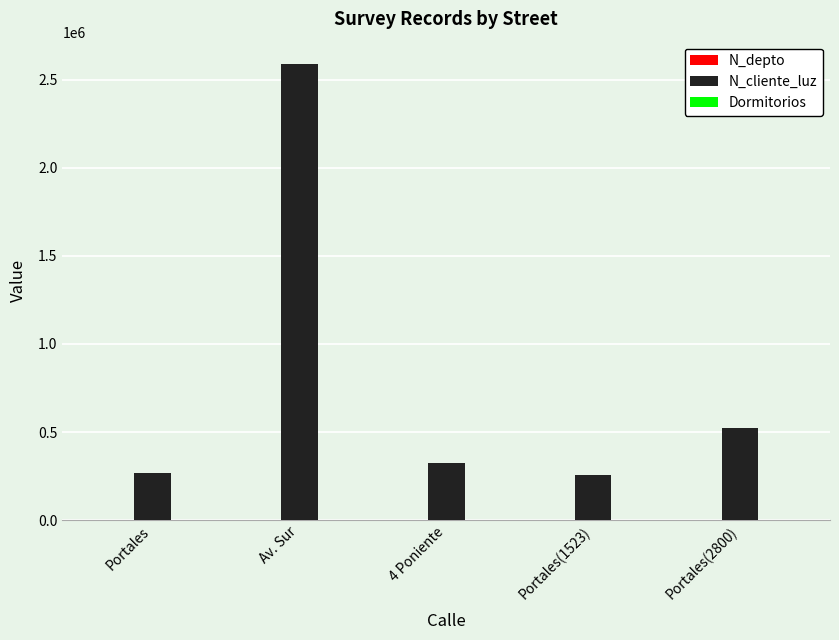

What is the sum of all N_cliente_luz values?

3960009